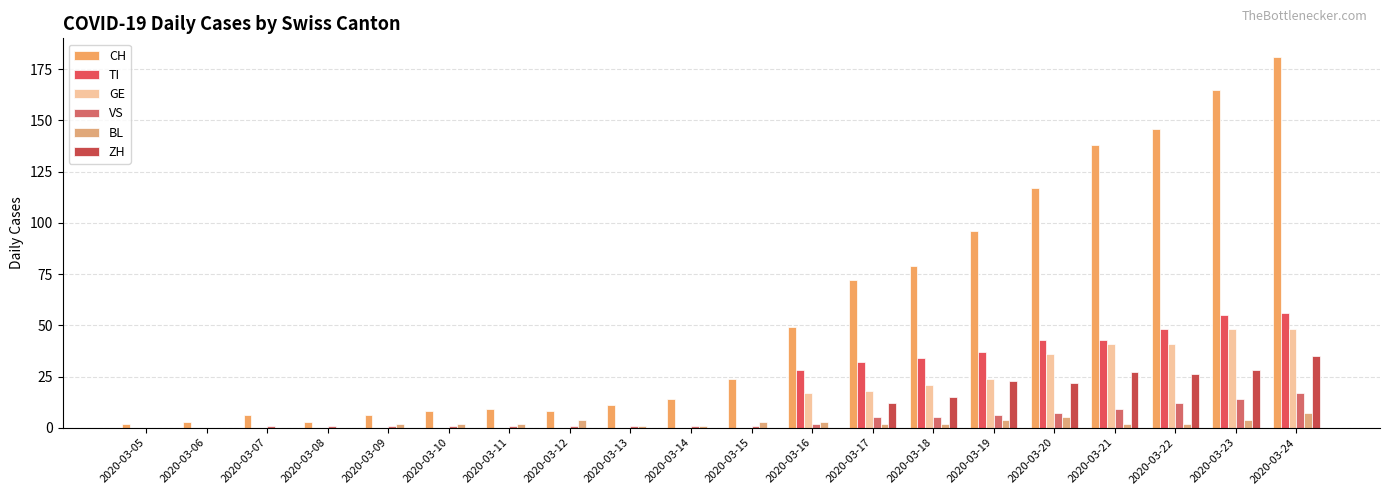

What is the average value of the TI series?

19